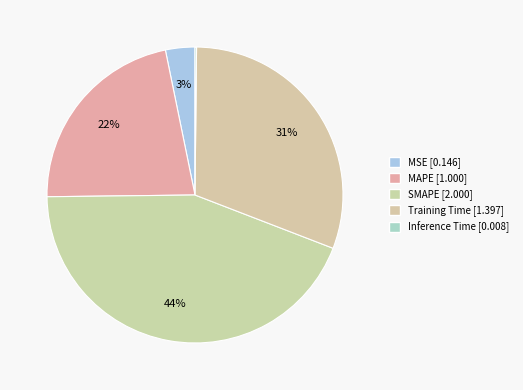

To the nearest percent, what portion does Training Time represent?

31%